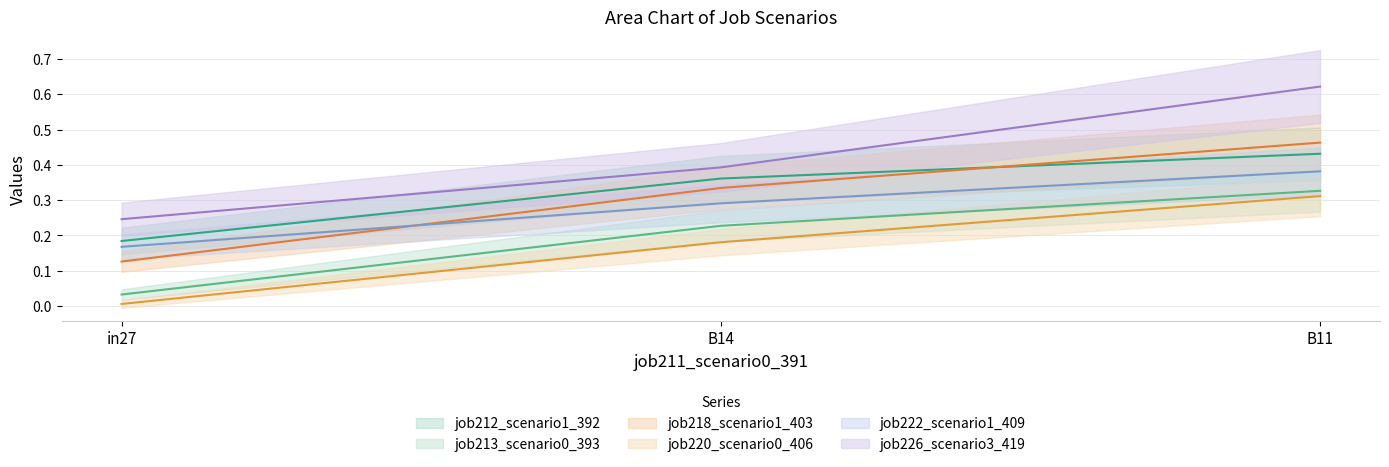

True or false: job212_scenario1_392 has a value of 0.3 at in27.

False